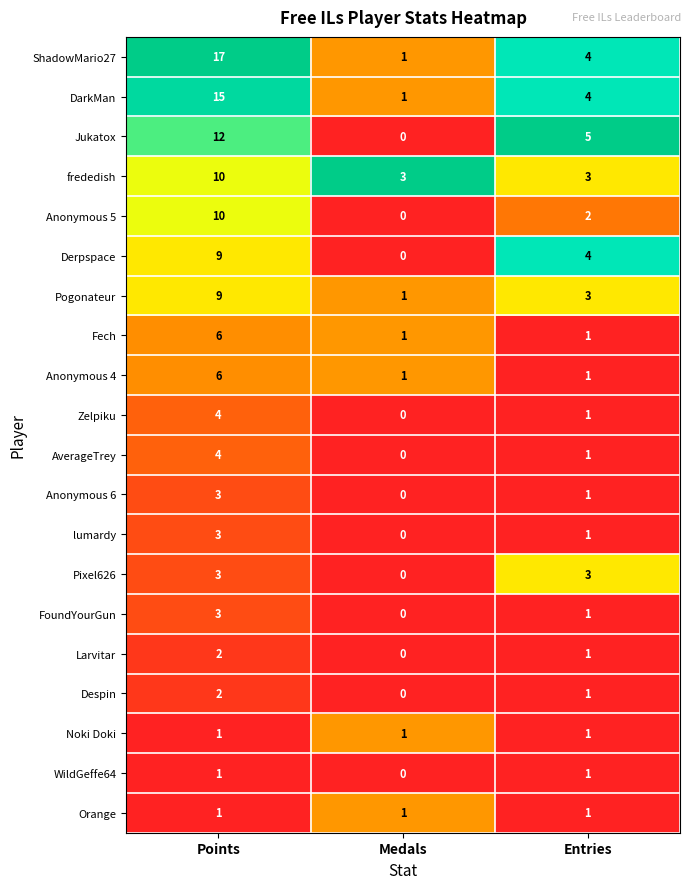

At which label does lumardy first exceed 1?

Points